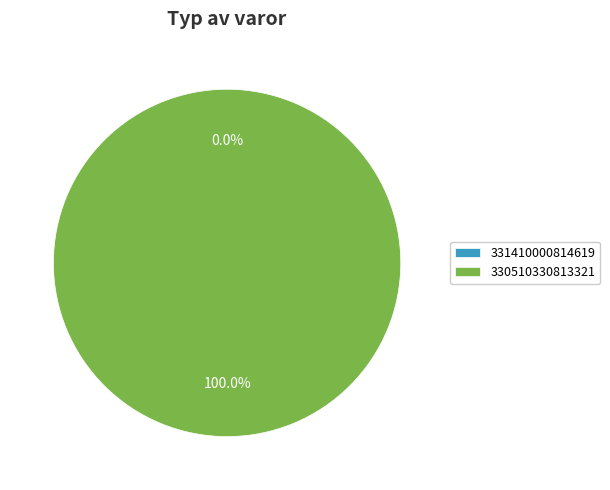

Is it true that 331410000814619 is 1% of the pie?

False